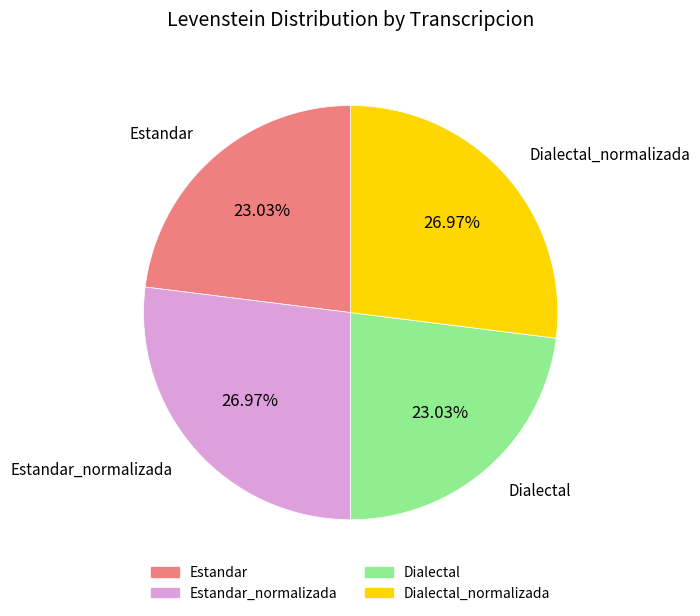

Does any single category account for the majority?

No